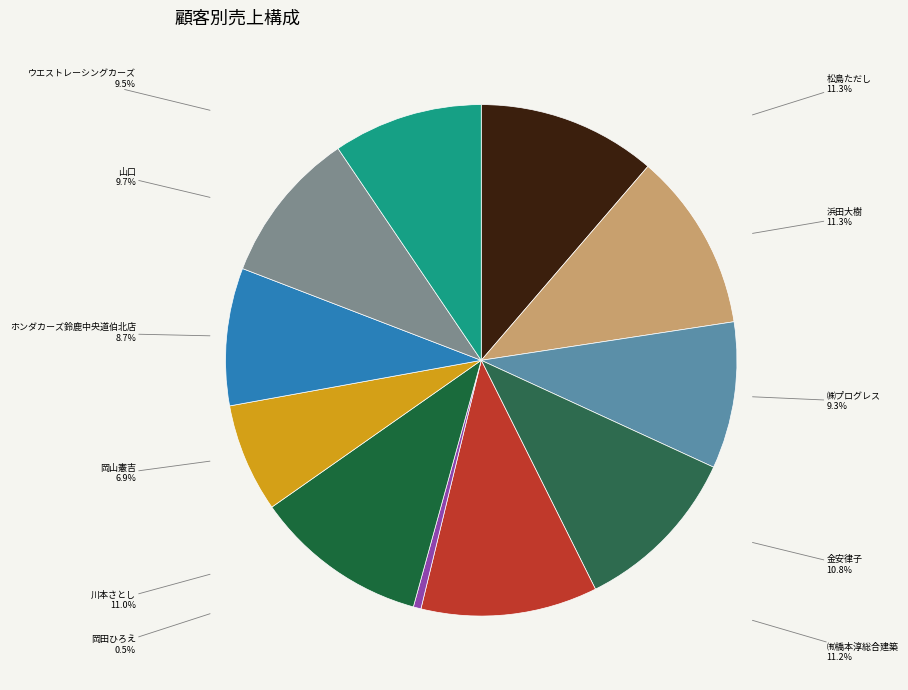

Count the number of slices in the pie.

11